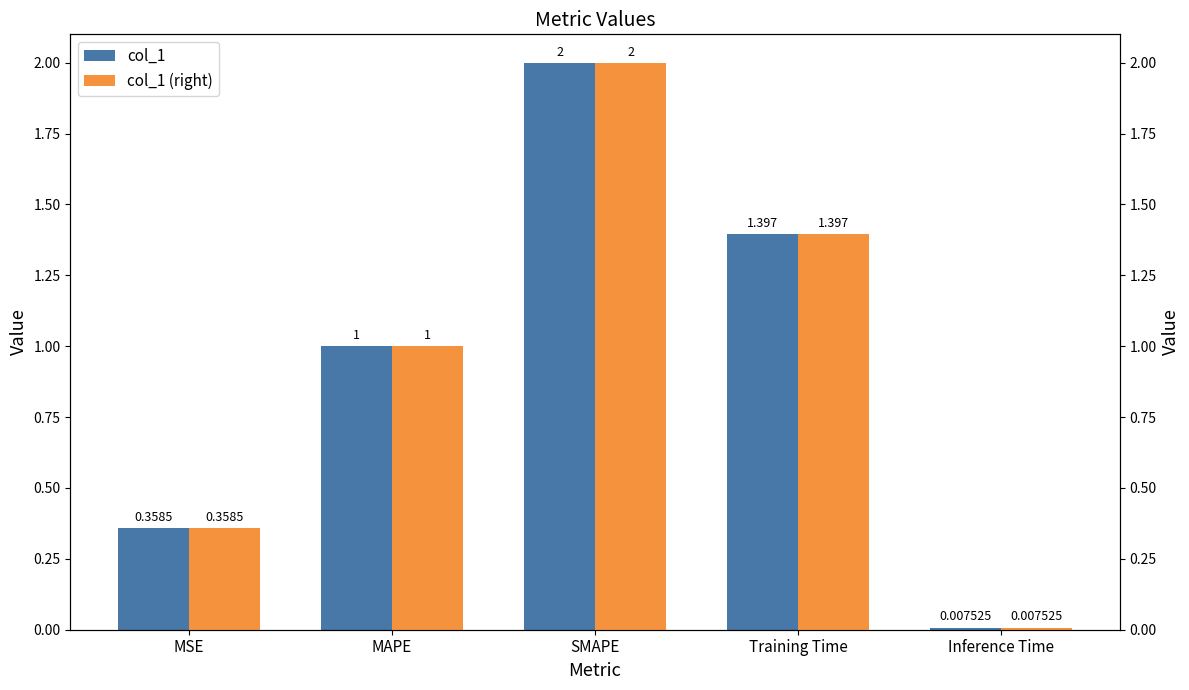

What is the difference between the maximum and minimum values in the col_1 (right) series?

2.0